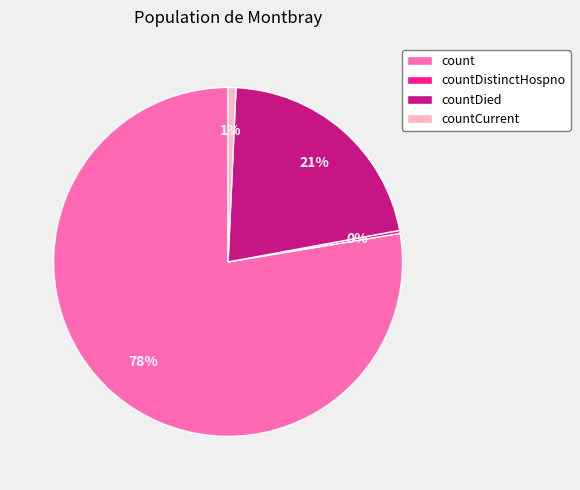

Is it true that countCurrent is 1% of the pie?

True